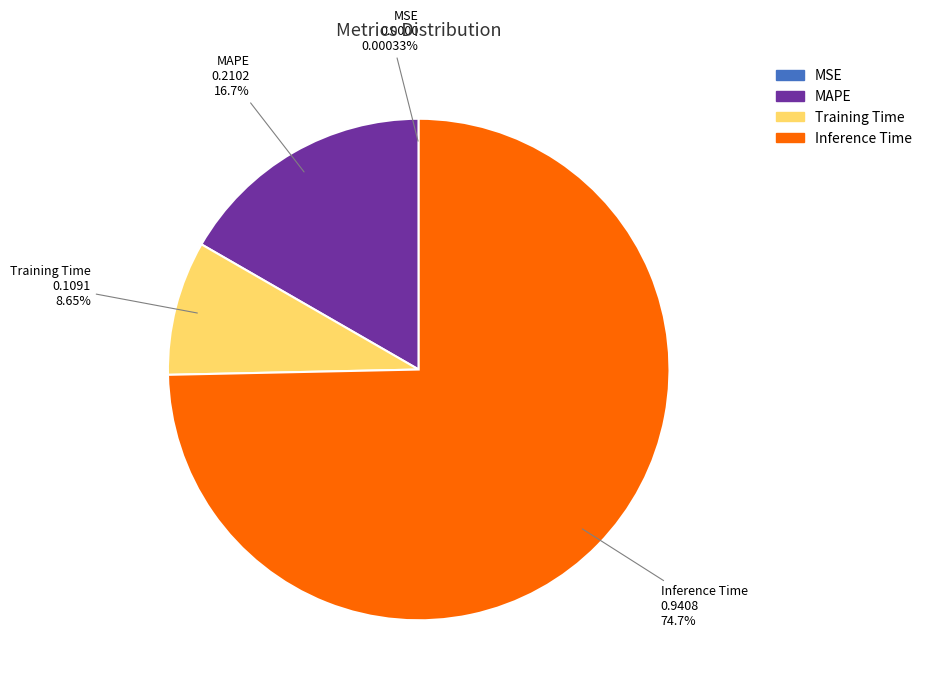

Is there any slice that represents more than half of the pie?

Yes